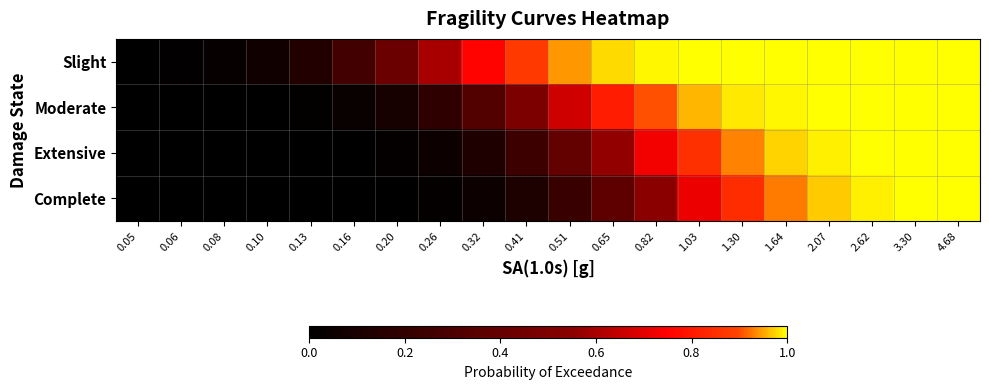

List the series in order of their peak value, highest first.

Slight, Moderate, Extensive, Complete